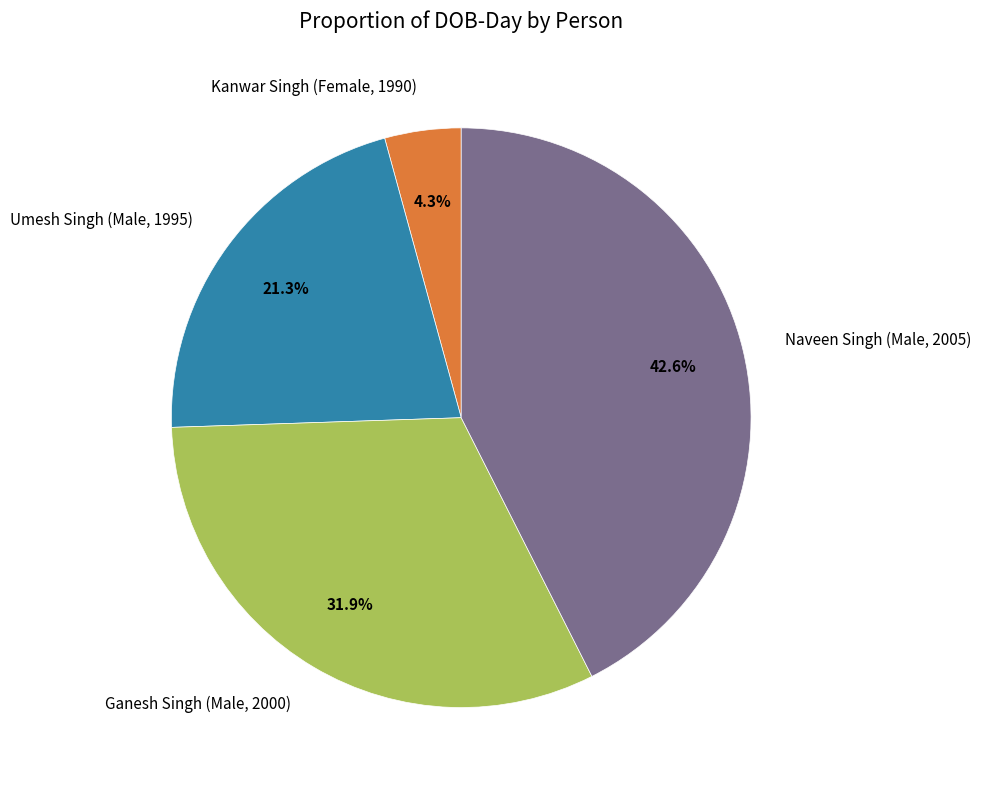

What is the largest slice in the pie chart?

Naveen Singh (Male, 2005)